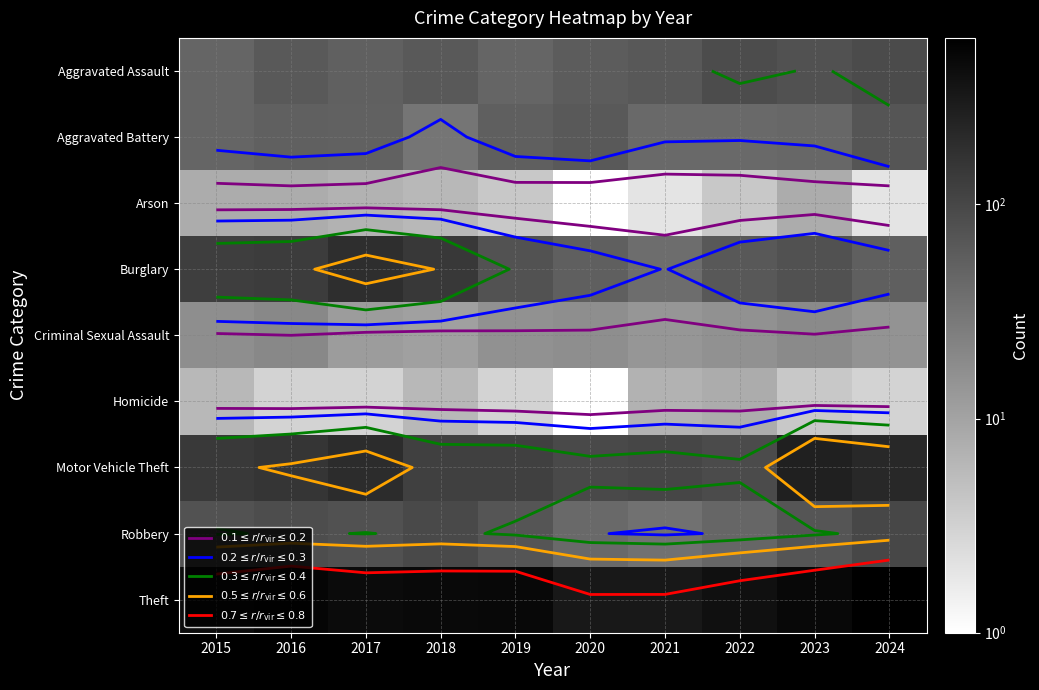

At which label is Robbery closest to 67?

2019